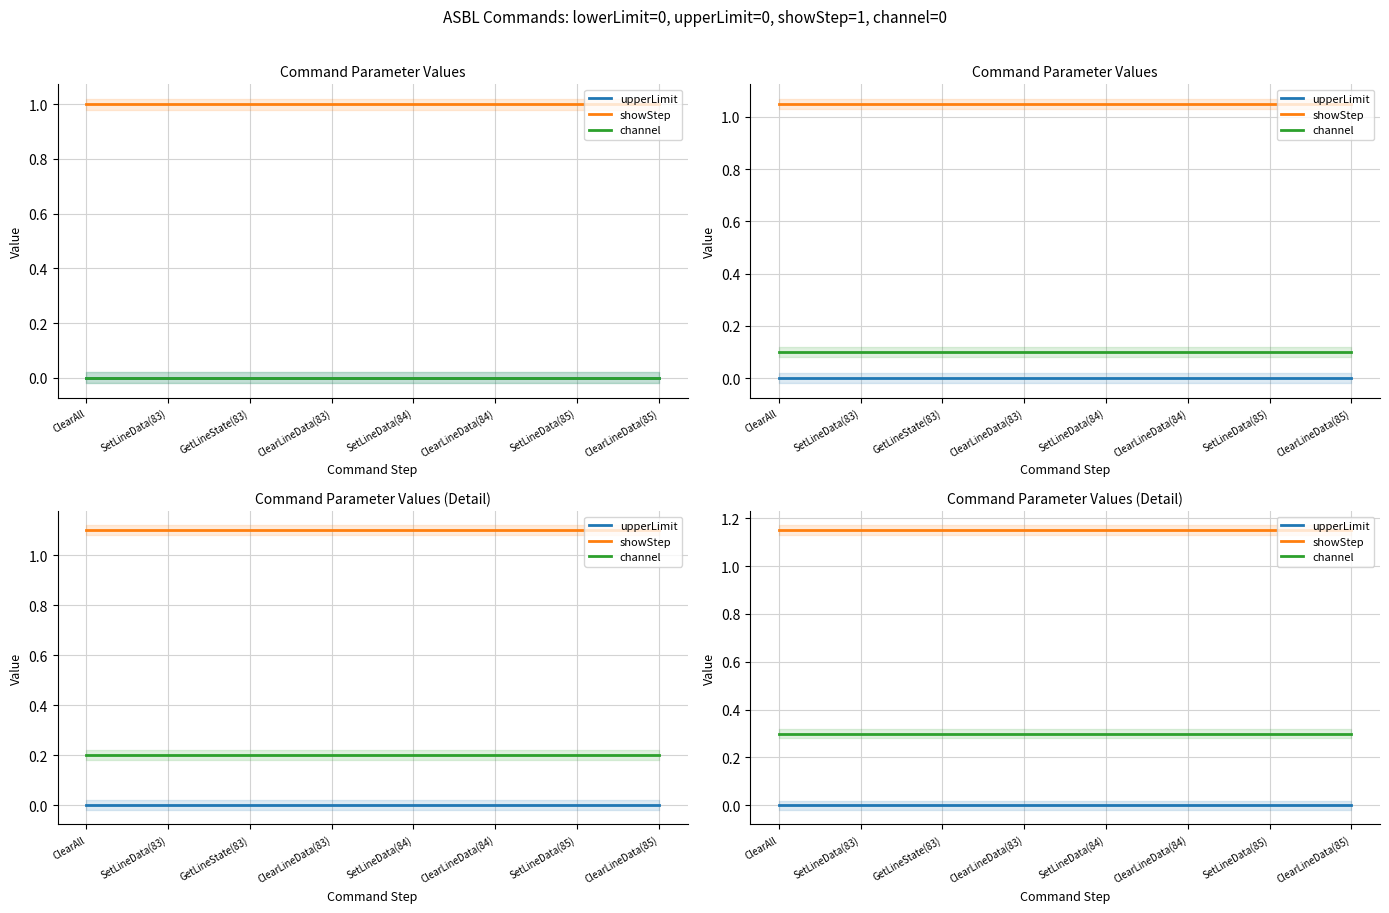

Which series has the largest range (max minus min)?

upperLimit